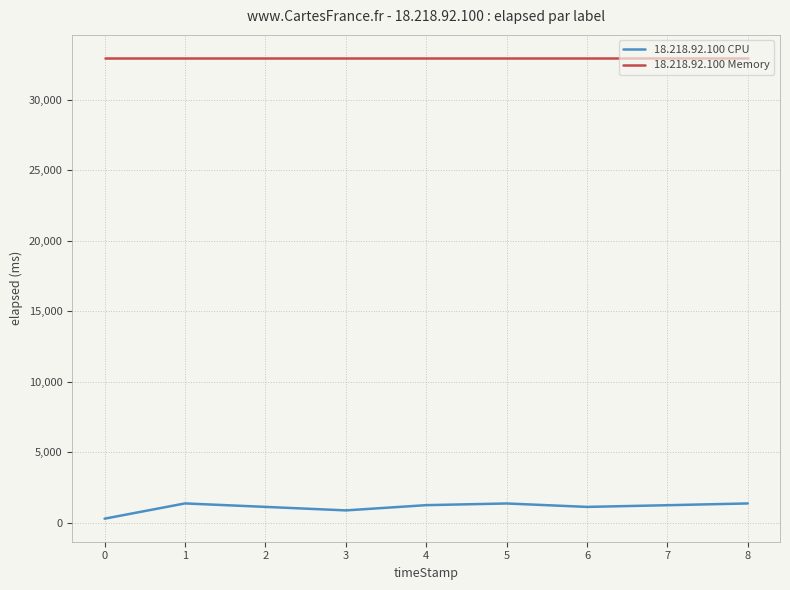

Rank the series by their average value, from lowest to highest.

18.218.92.100 CPU, 18.218.92.100 Memory